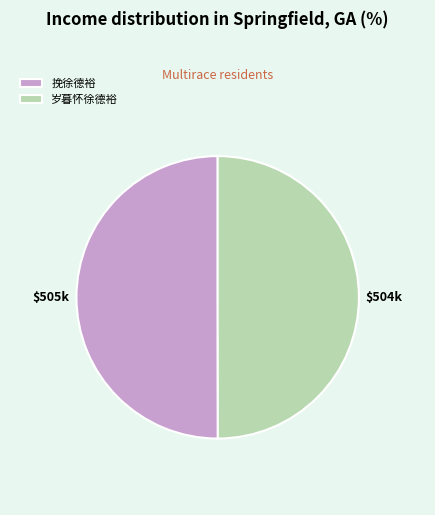

How many slices are in this pie chart?

2